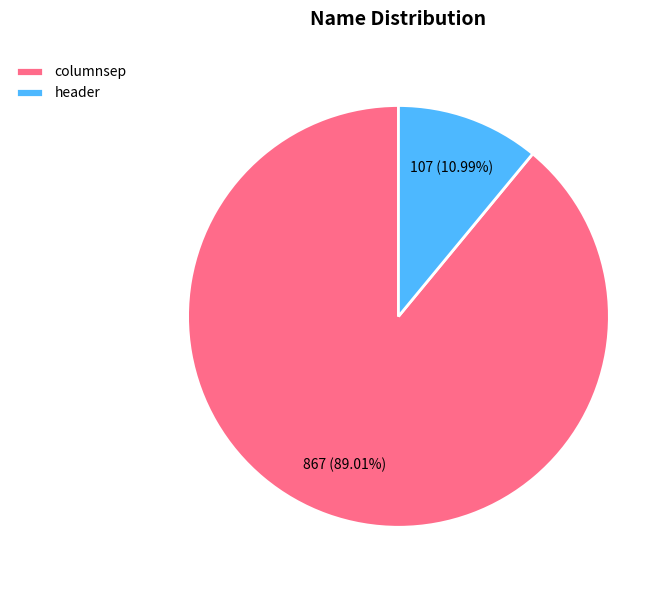

Is there a majority slice in this chart?

Yes